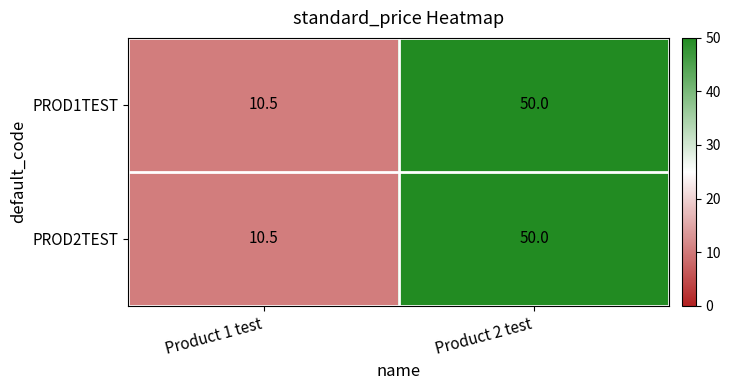

At which category does the chart reach its minimum across all series?

Product 1 test